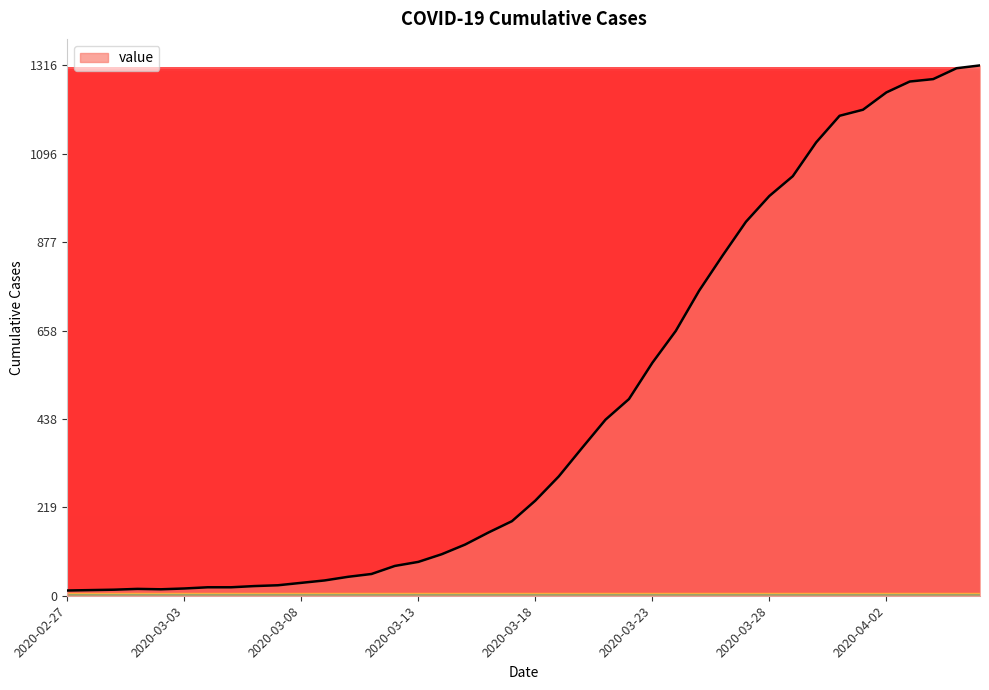

What is the greatest value displayed?

1316